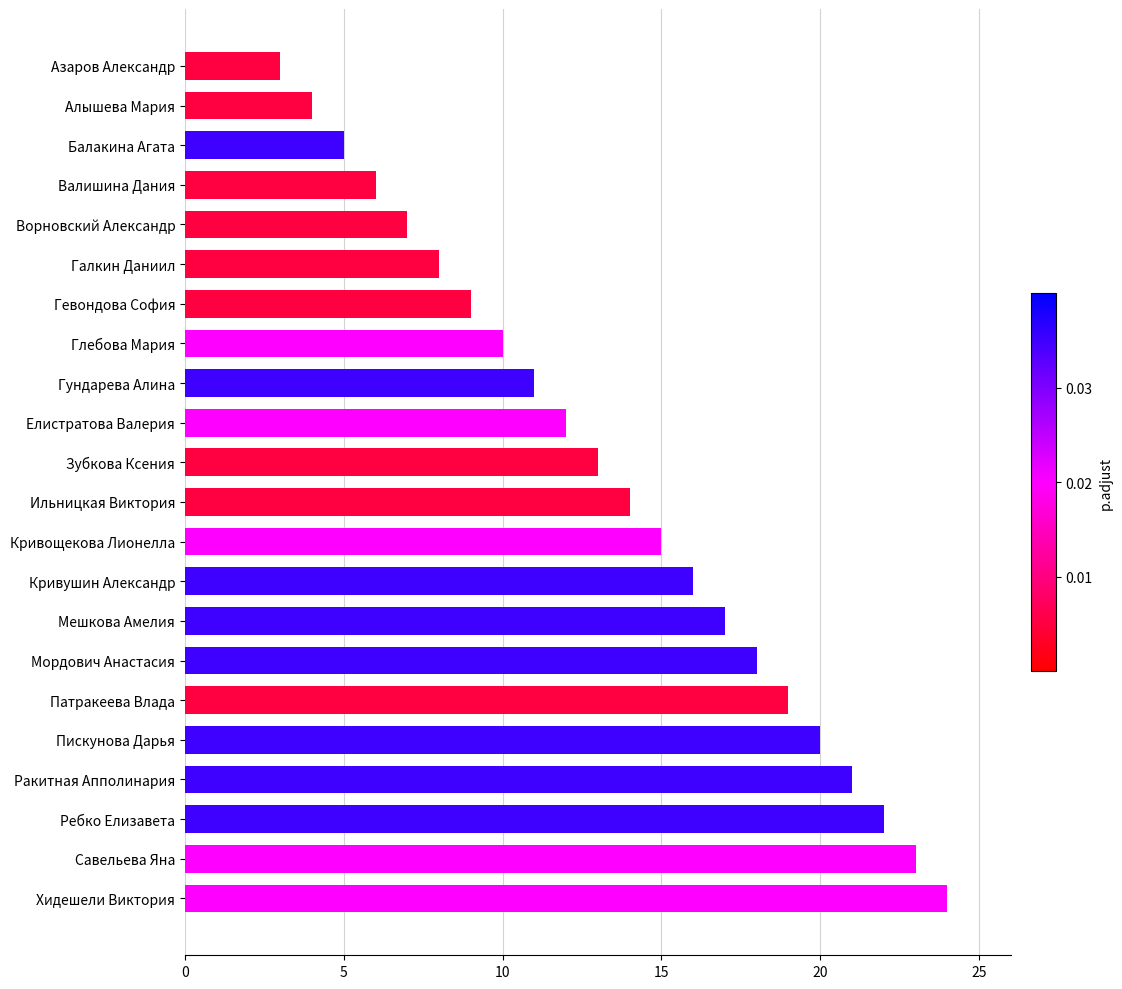

What is the change in value from Мордович Анастасия to Савельева Яна?

+5